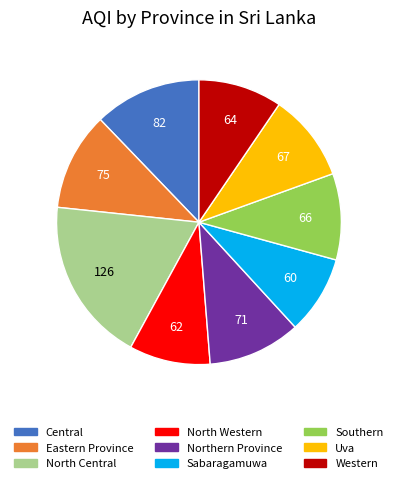

Which category has the biggest portion of the pie?

North Central